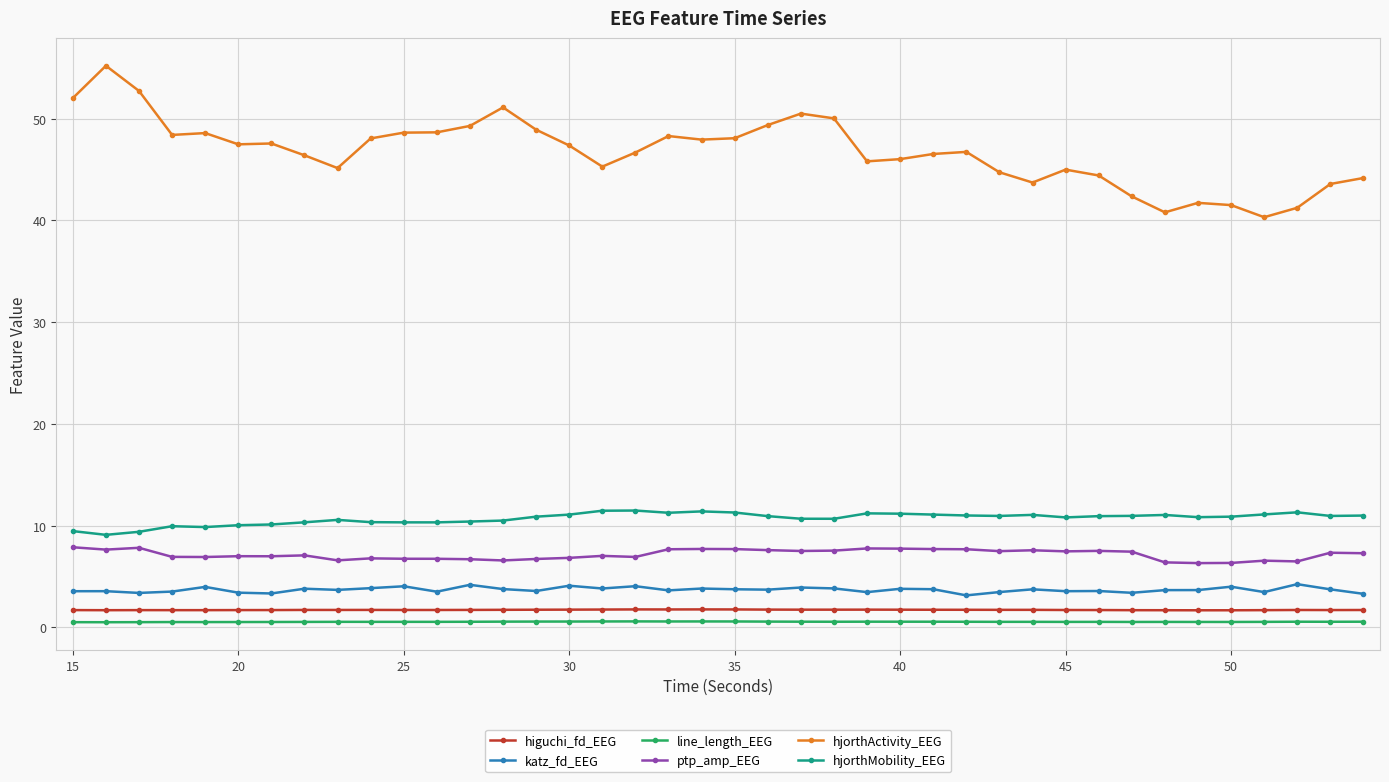

Count the number of categories in the chart.

40